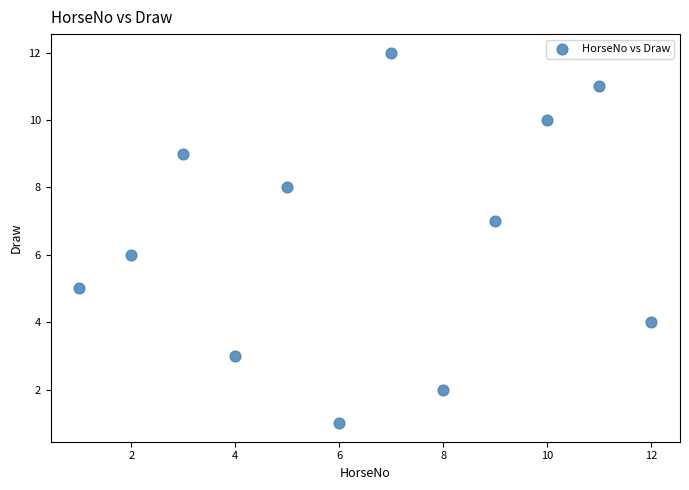

What is the range of X values (max minus min)?

11